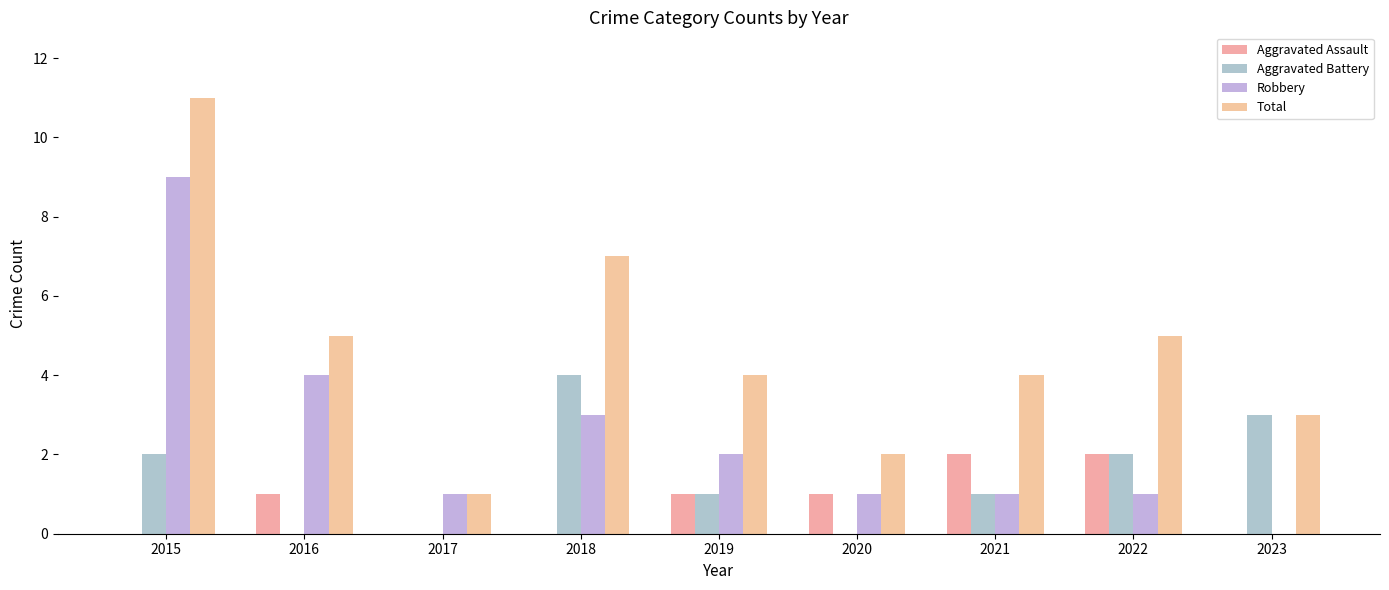

What is the maximum value for Total?

11